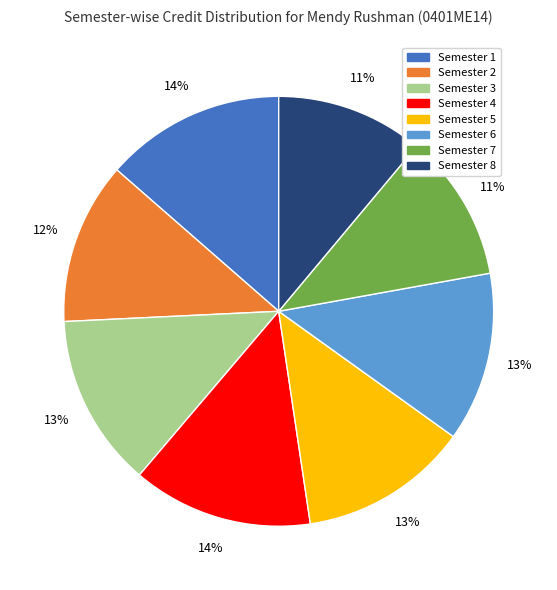

Count the number of slices in the pie.

8